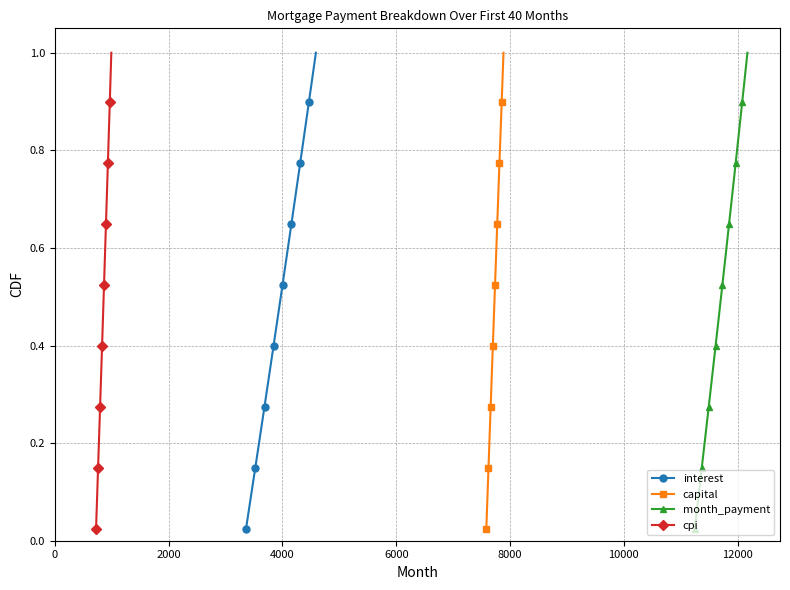

True or false: cpi has more than 1 interior local peaks.

False